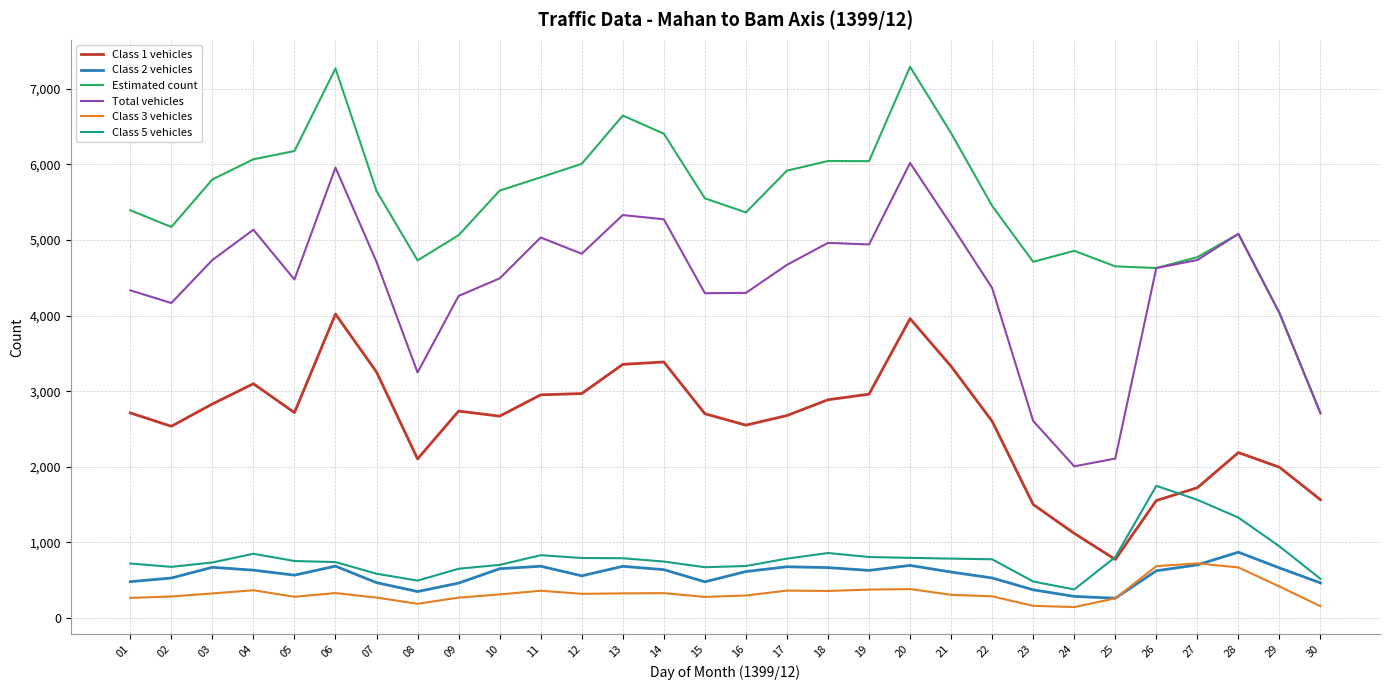

Does the chart display data point markers on the line(s)?

No